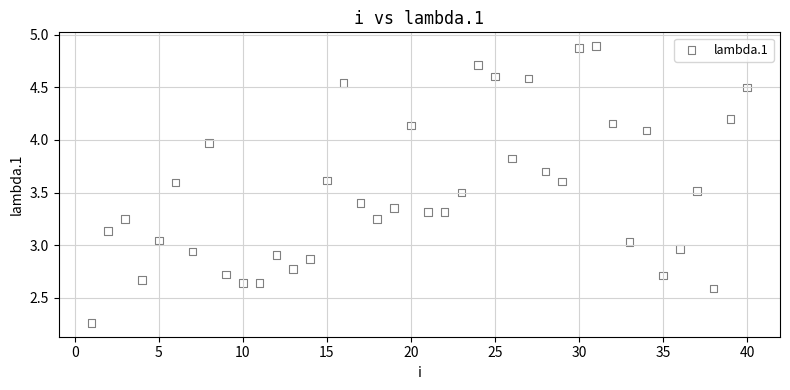

What is the range of X values (max minus min)?

39.0